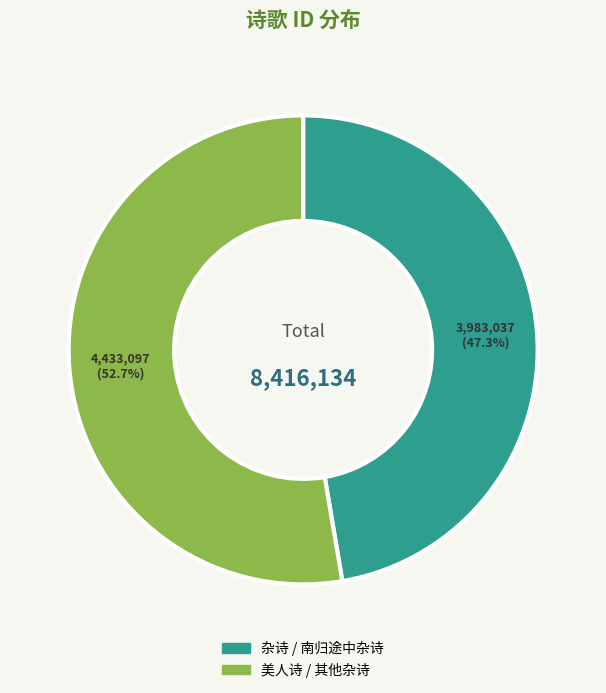

Is there any slice that represents more than half of the pie?

Yes